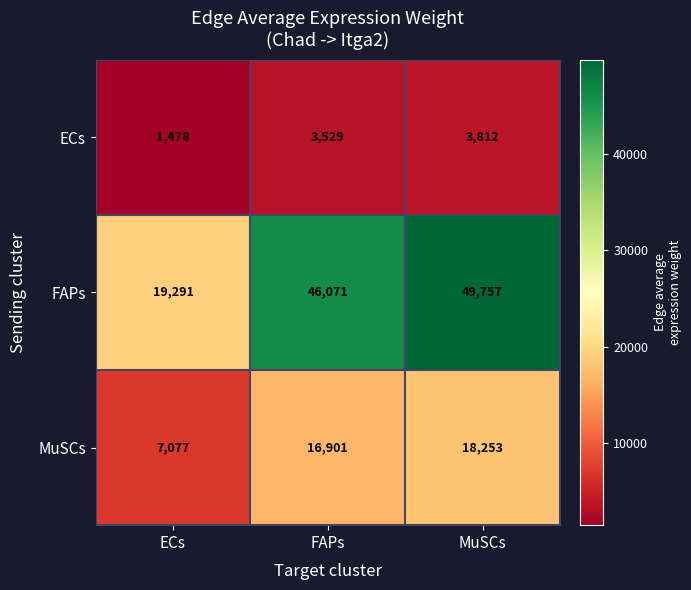

Reading left to right, extract all data points from this chart.

ECs: 1478	3529	3812
FAPs: 19291	46071	49757
MuSCs: 7077	16901	18253